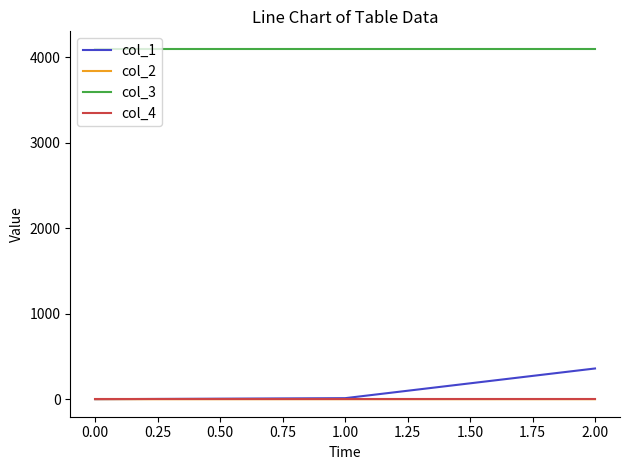

What is the maximum value shown in the chart?

4096.0